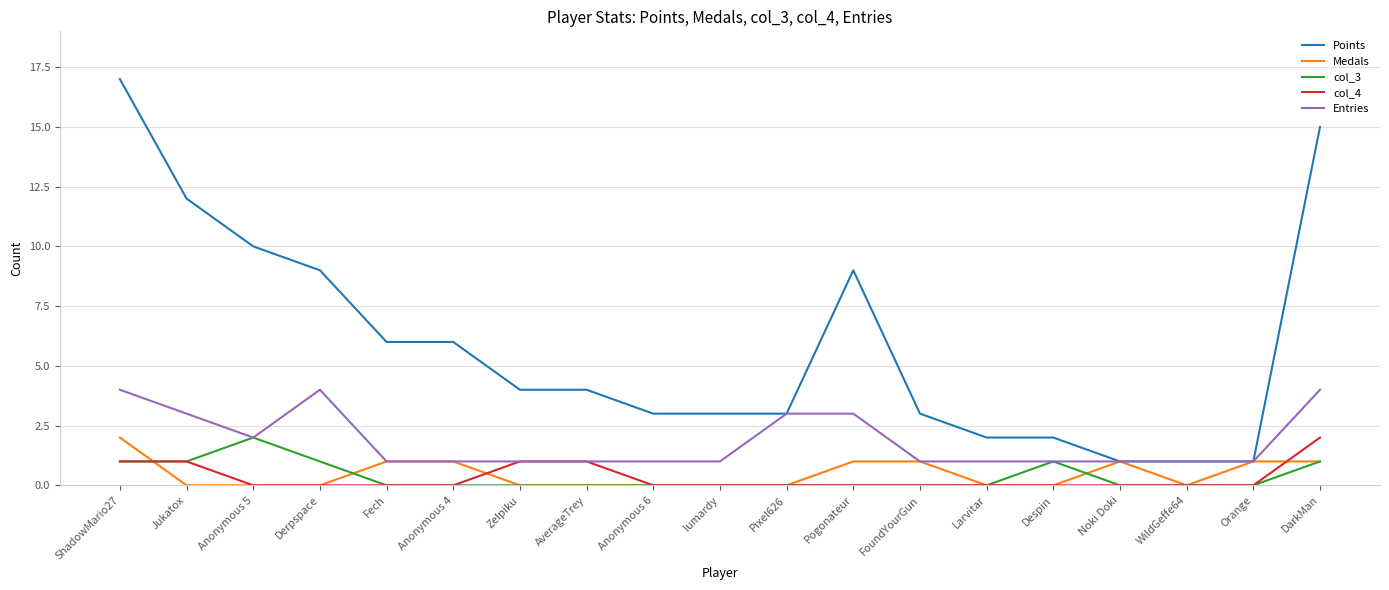

What is the spread (max minus min) of values at Anonymous 6?

3